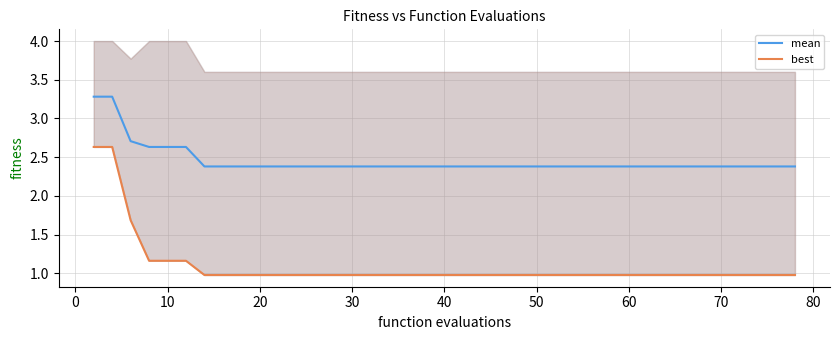

True or false: mean and best intersect in this chart.

False